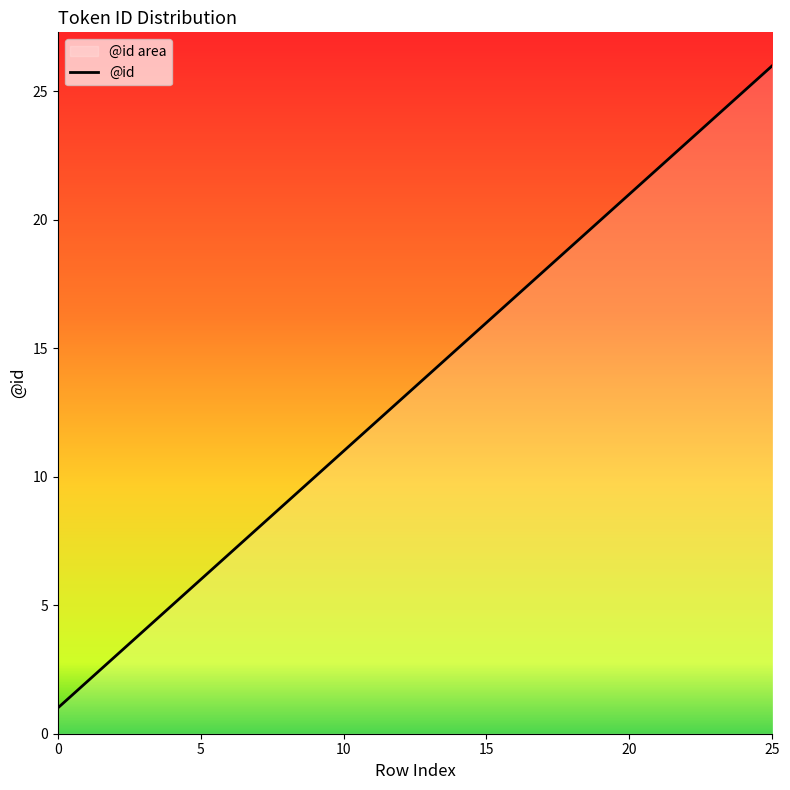

Which label corresponds to the largest value in the chart?

25